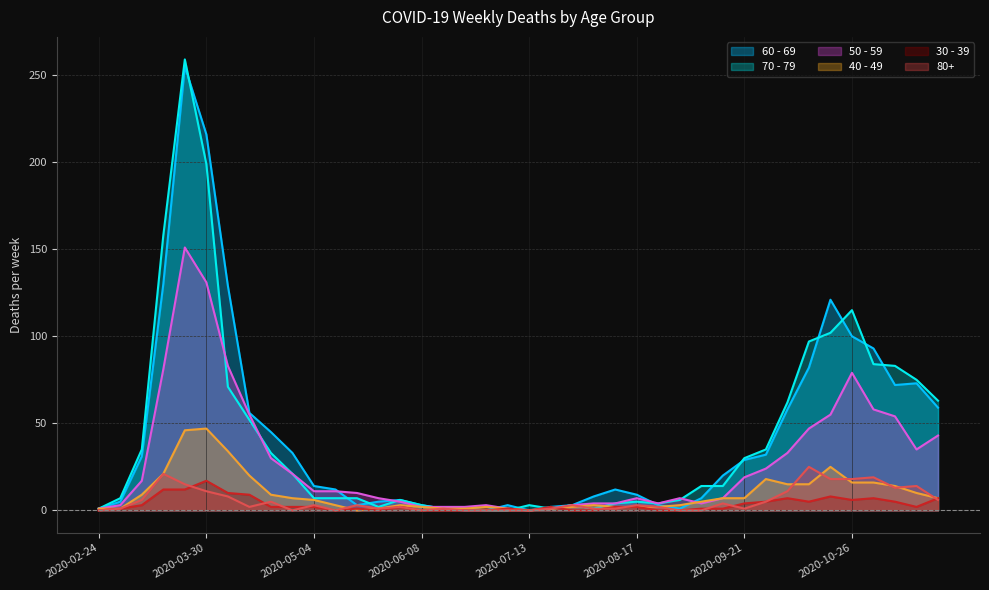

True or false: 50 - 59 and 80+ intersect in this chart.

False